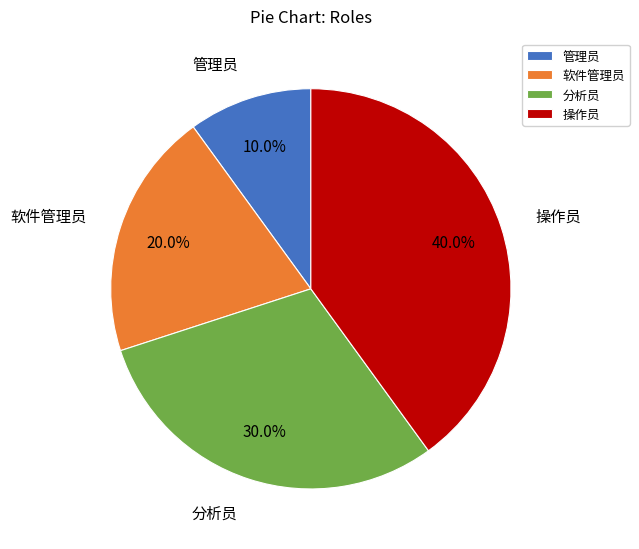

What portion of the pie excludes 管理员?

90.0%